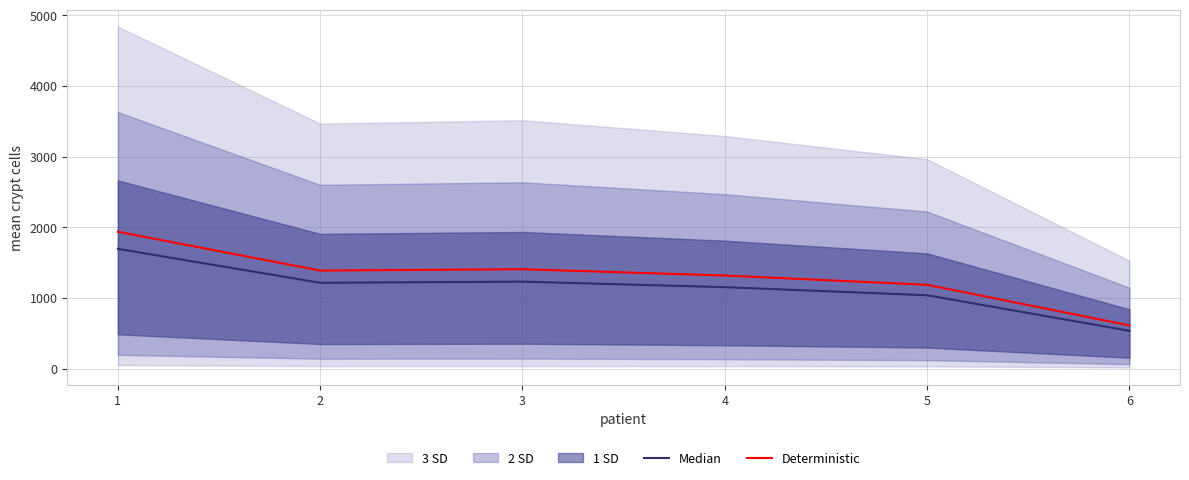

Which category has the highest value across all series?

1